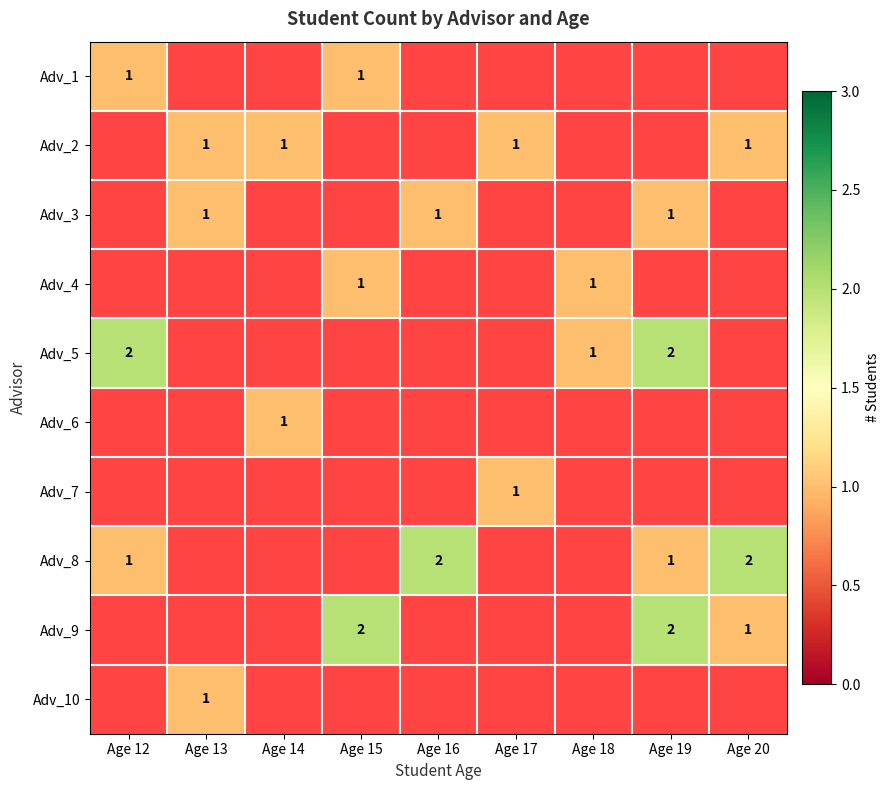

The Adv_3 series shows 0 at Age 16. True or false?

False